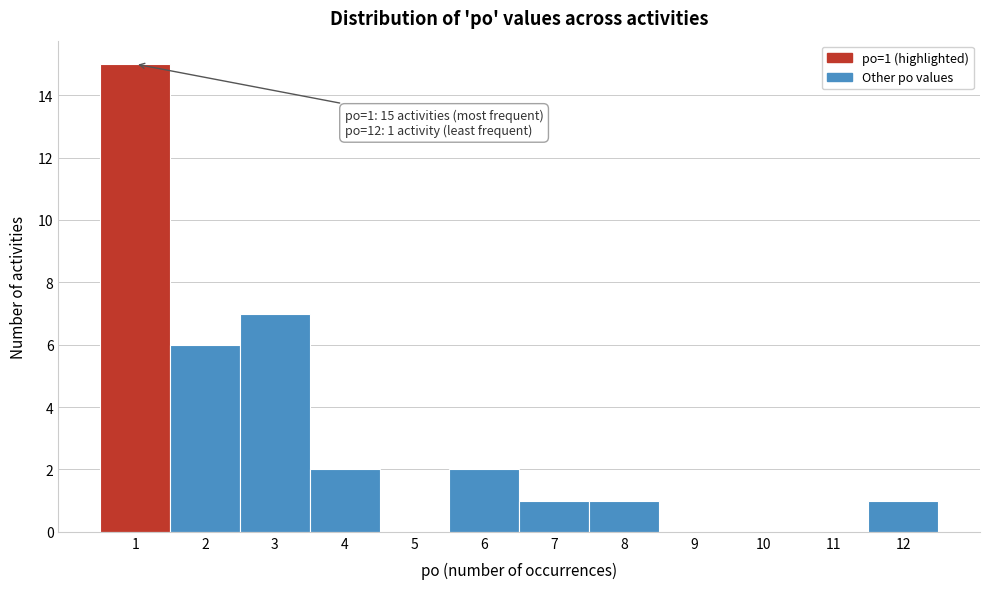

Over which range of the x-axis is the bar tallest?

0.5 to 1.5